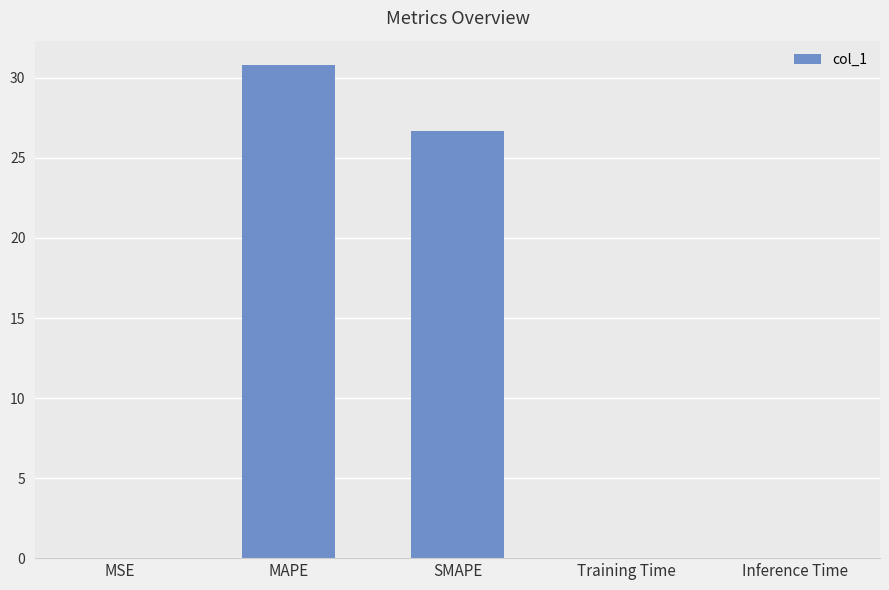

Which category has the highest value across all series?

MAPE